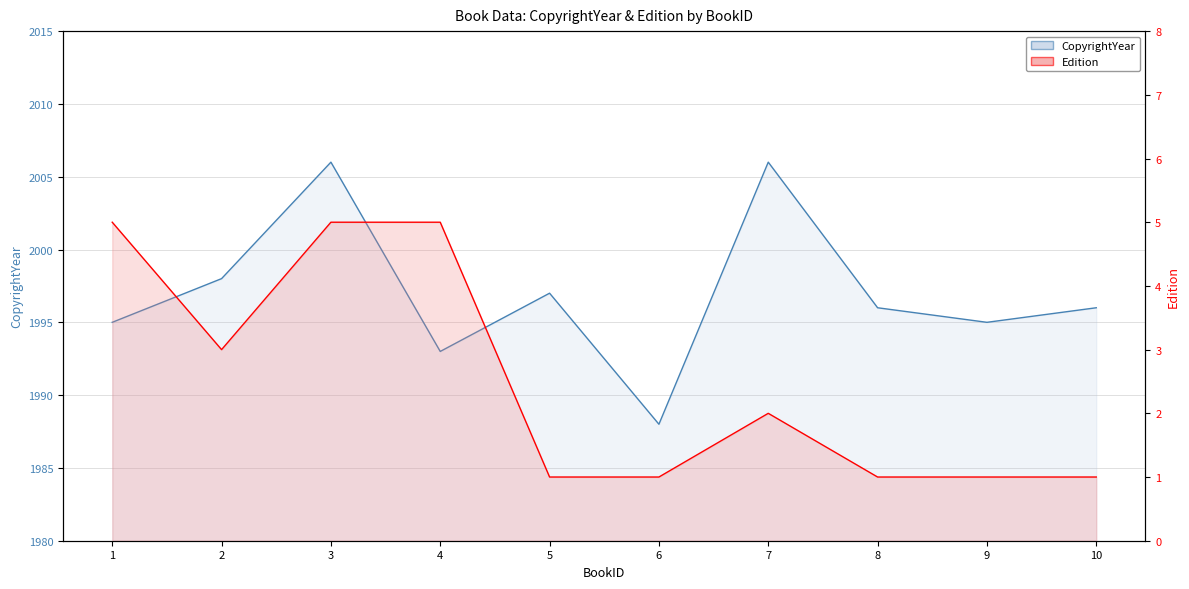

At which category does the chart reach its minimum across all series?

5